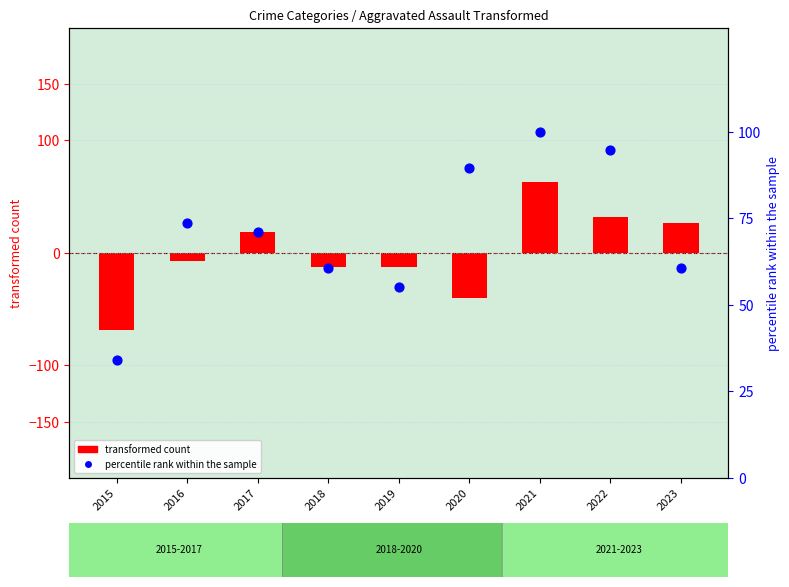

Which series has the largest total across all categories?

percentile rank within the sample